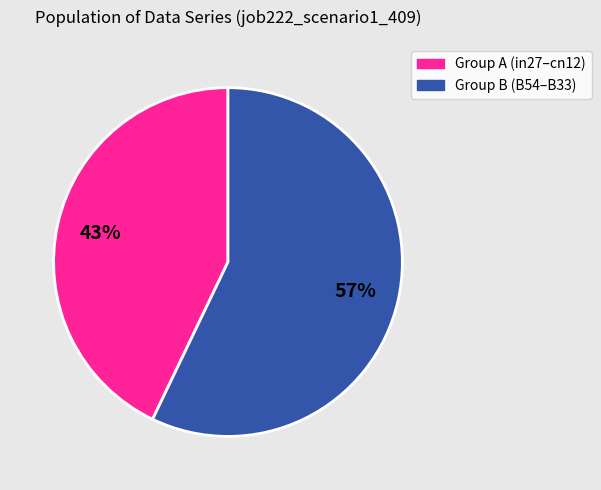

To the nearest percent, what is the difference between the largest and smallest slice percentages?

14%